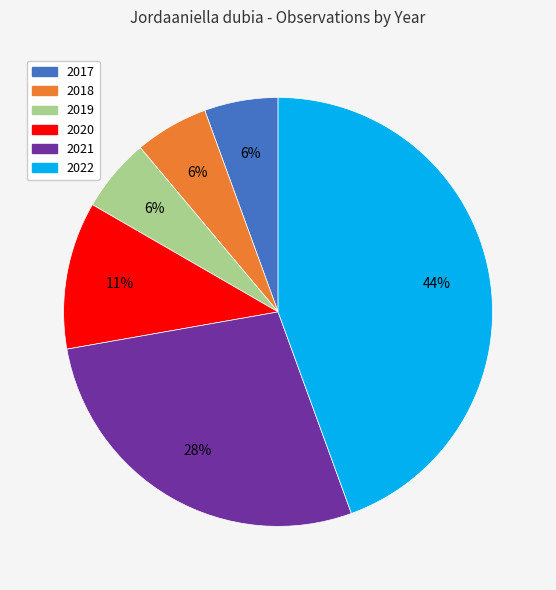

What is the largest slice in the pie chart?

2022